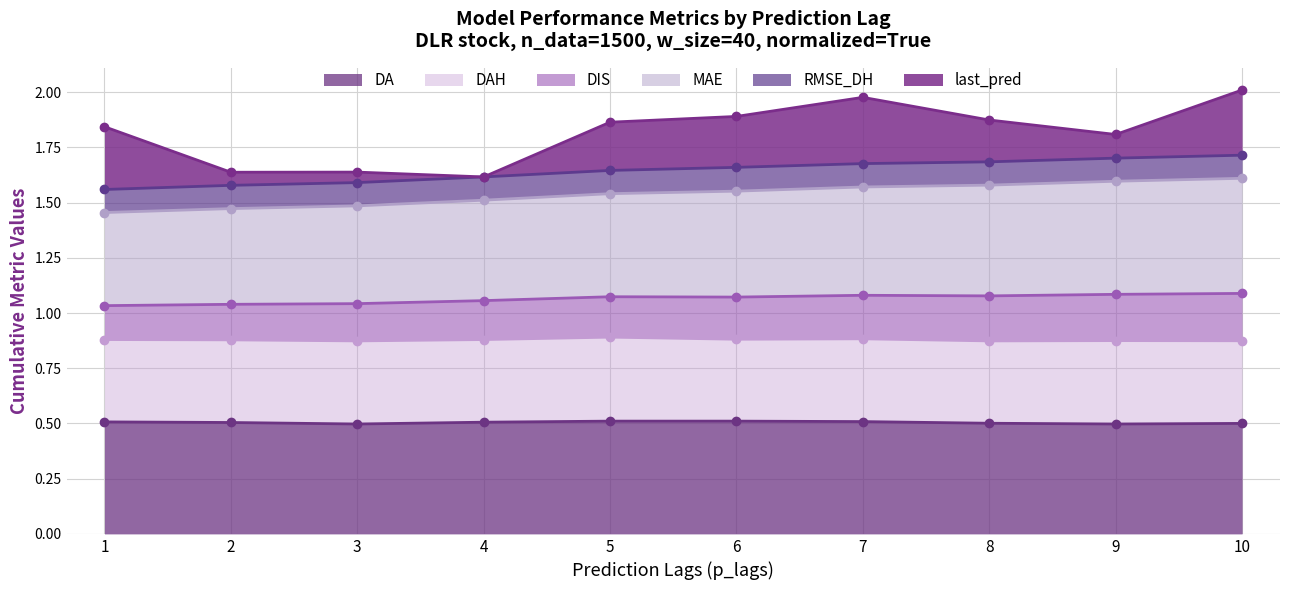

What is the highest value of the DA series?

0.5